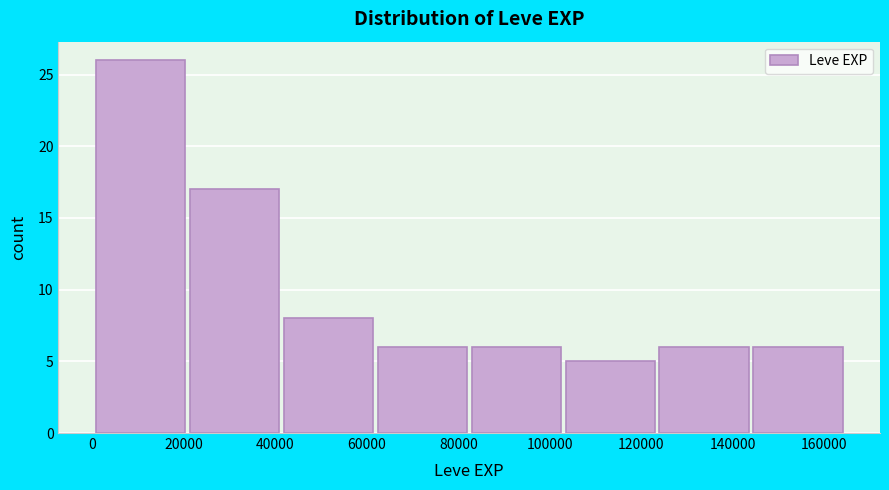

Reading left to right, transcribe this chart: for each bar, give the range it covers on the x-axis and its height. Neither the bar edges nor the heights are printed on the chart, so give them approximately, as read against the axes.

0 to 22000: 26
22000 to 42000: 17
42000 to 62000: 8
62000 to 82000: 6
82000 to 104000: 6
104000 to 124000: 5
124000 to 144000: 6
144000 to 166000: 6